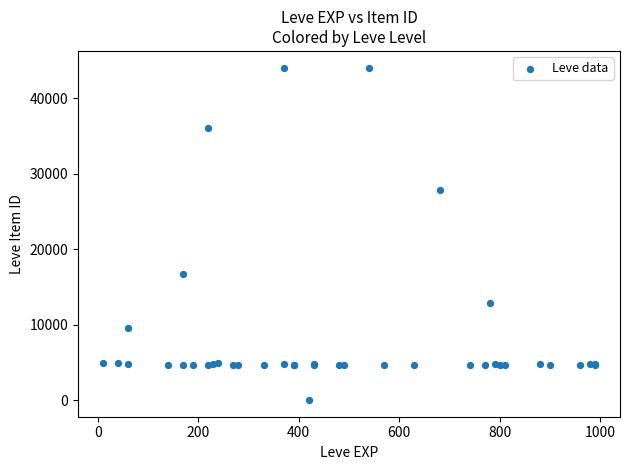

What Y value in the scatter plot is closest to 22050?

16734